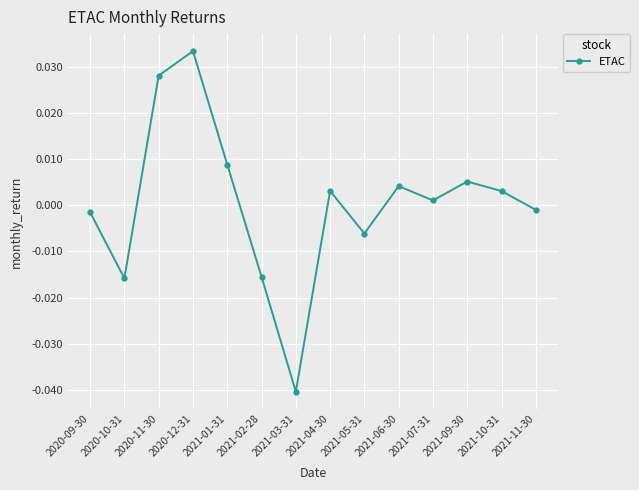

How many positive values are there?

8